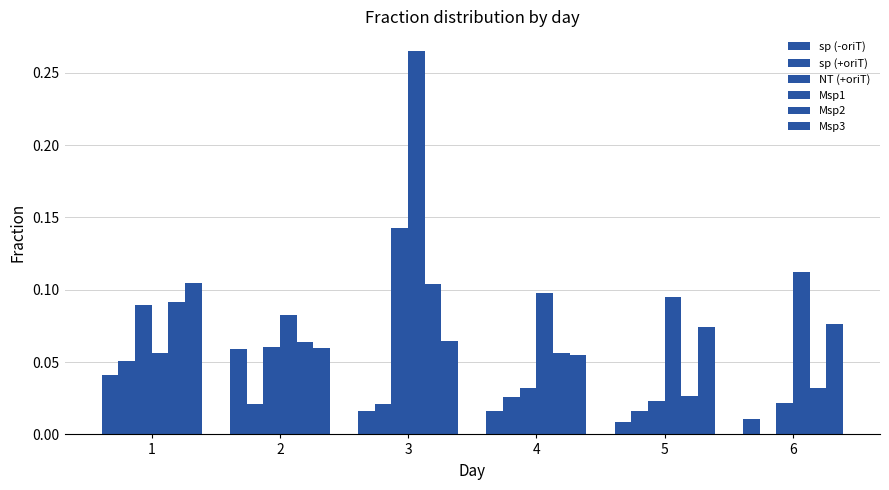

Which series changed the most between 3 and 6?

Msp1